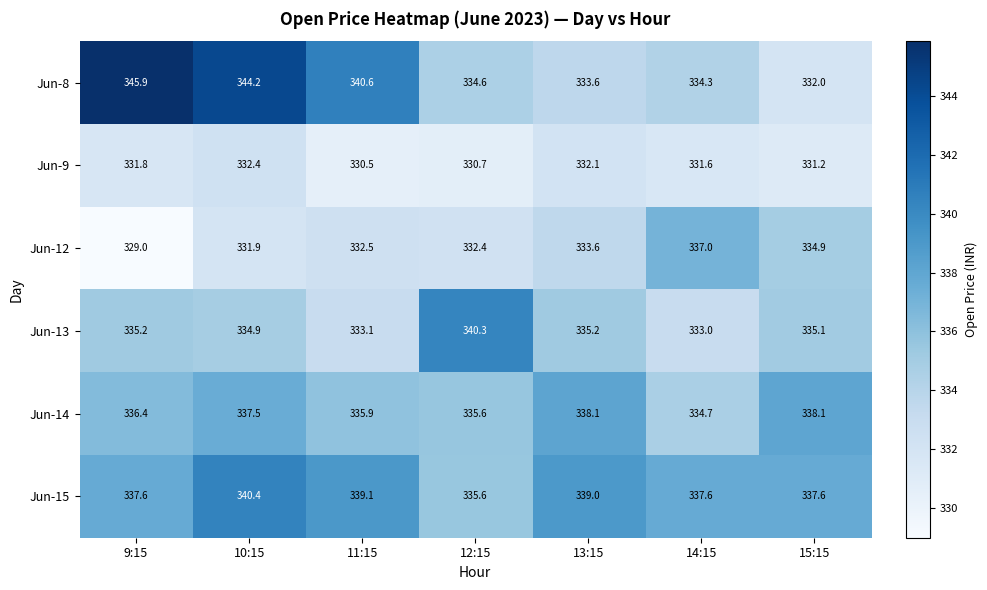

Which category has the highest value across all series?

9:15